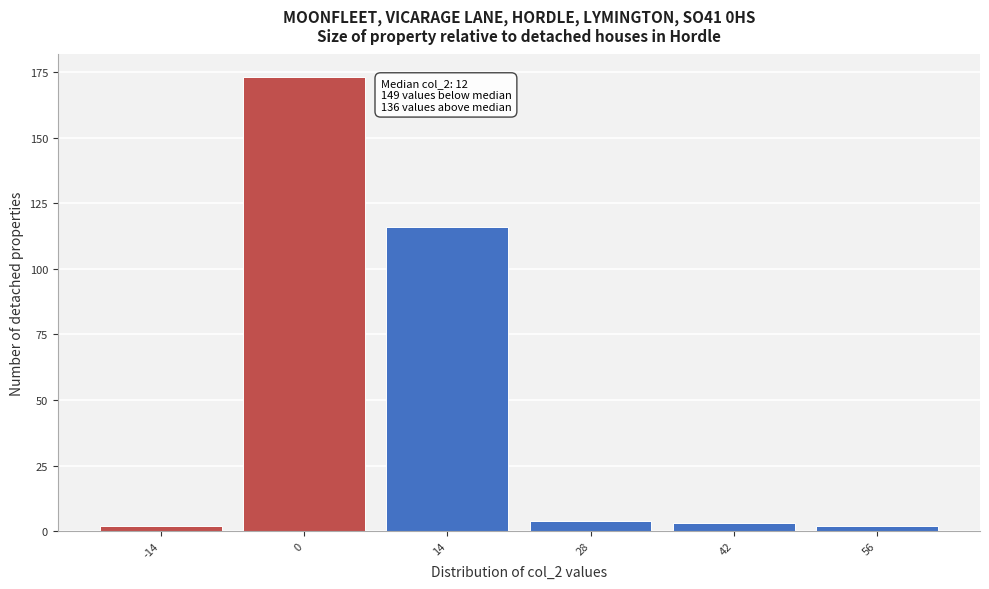

Reading left to right, transcribe all the data shown in this chart.

2	173	116	4	3	2